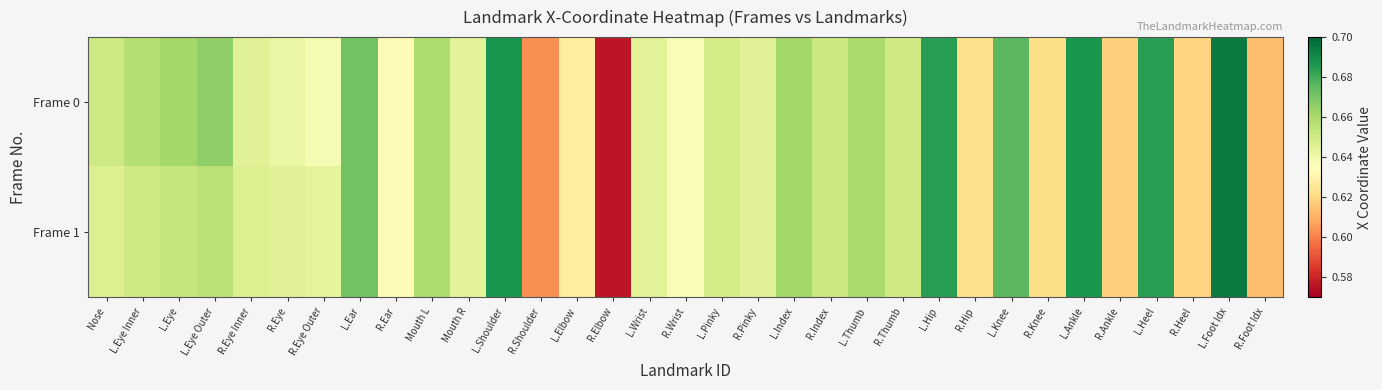

At how many categories does at least one series exceed 0?

33